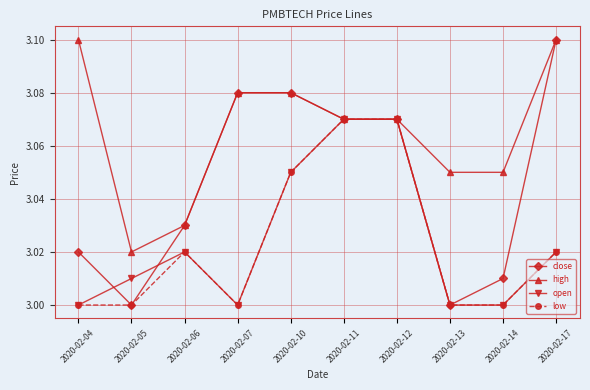

Is it true that low equals 3.0 at 2020-02-04?

True